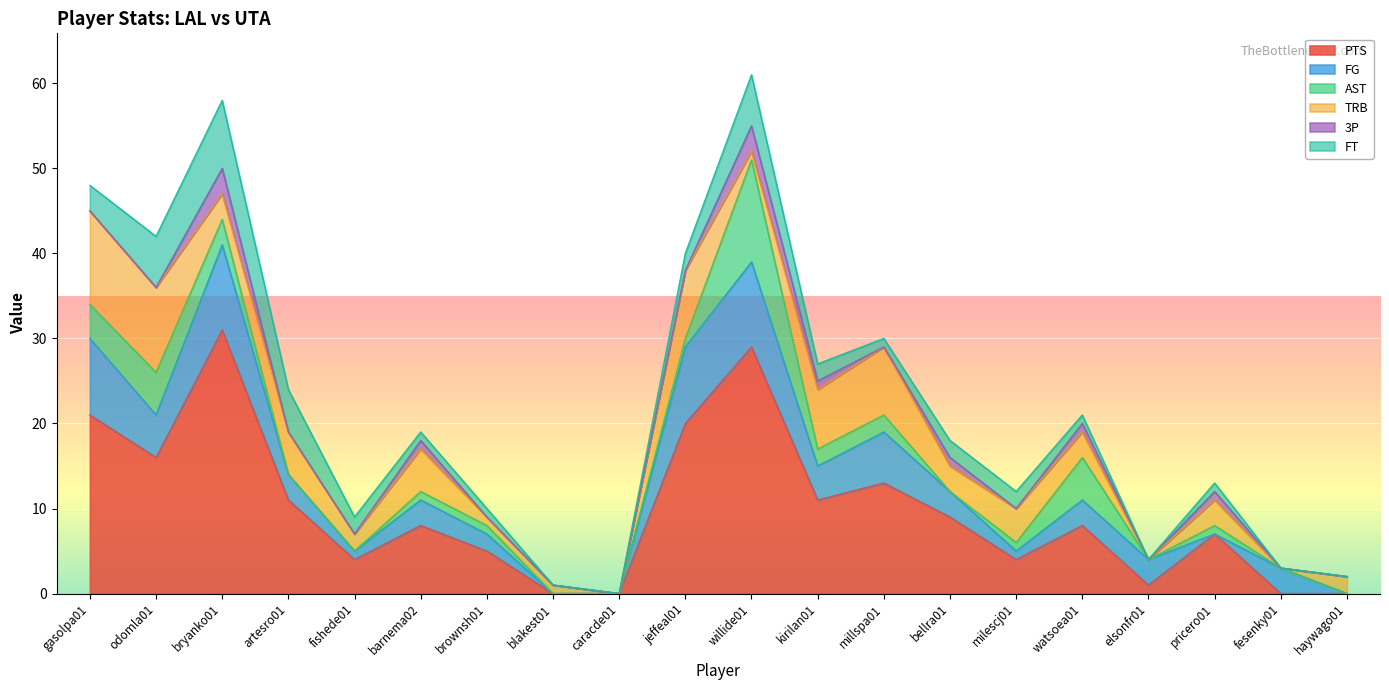

Does the chart display data point markers on the line(s)?

No